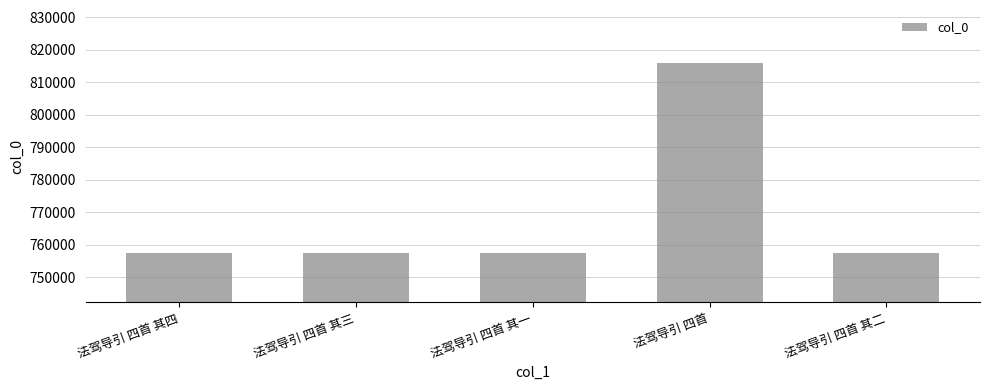

The value at 法驾导引 四首 其三 is 757449. True or false?

True